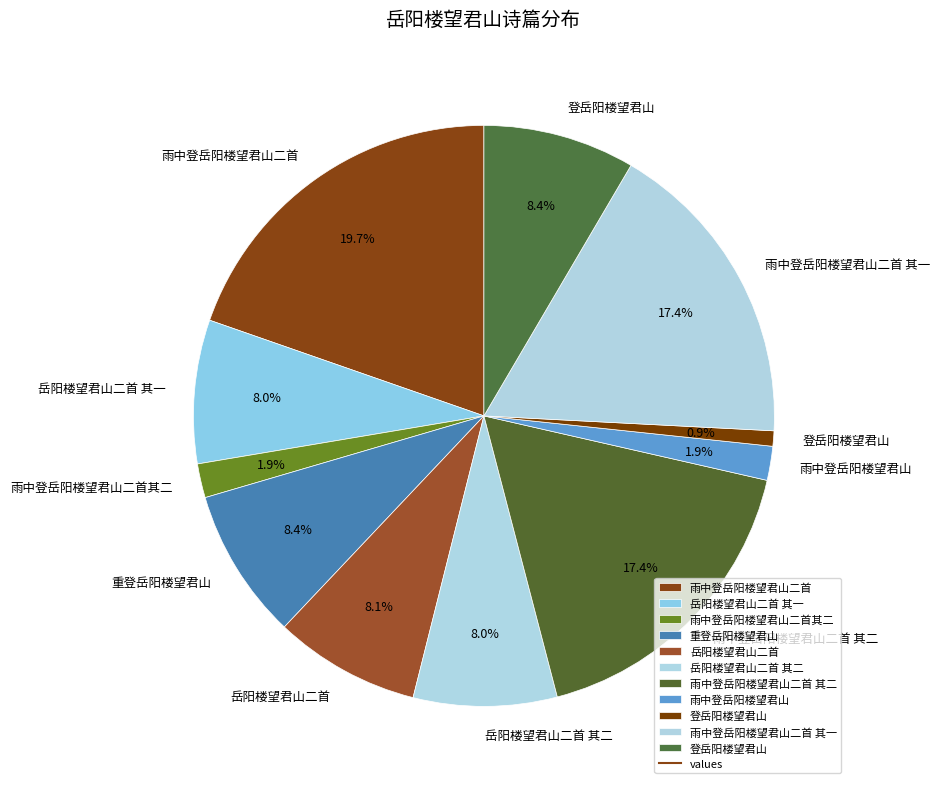

Count the number of slices in the pie.

11